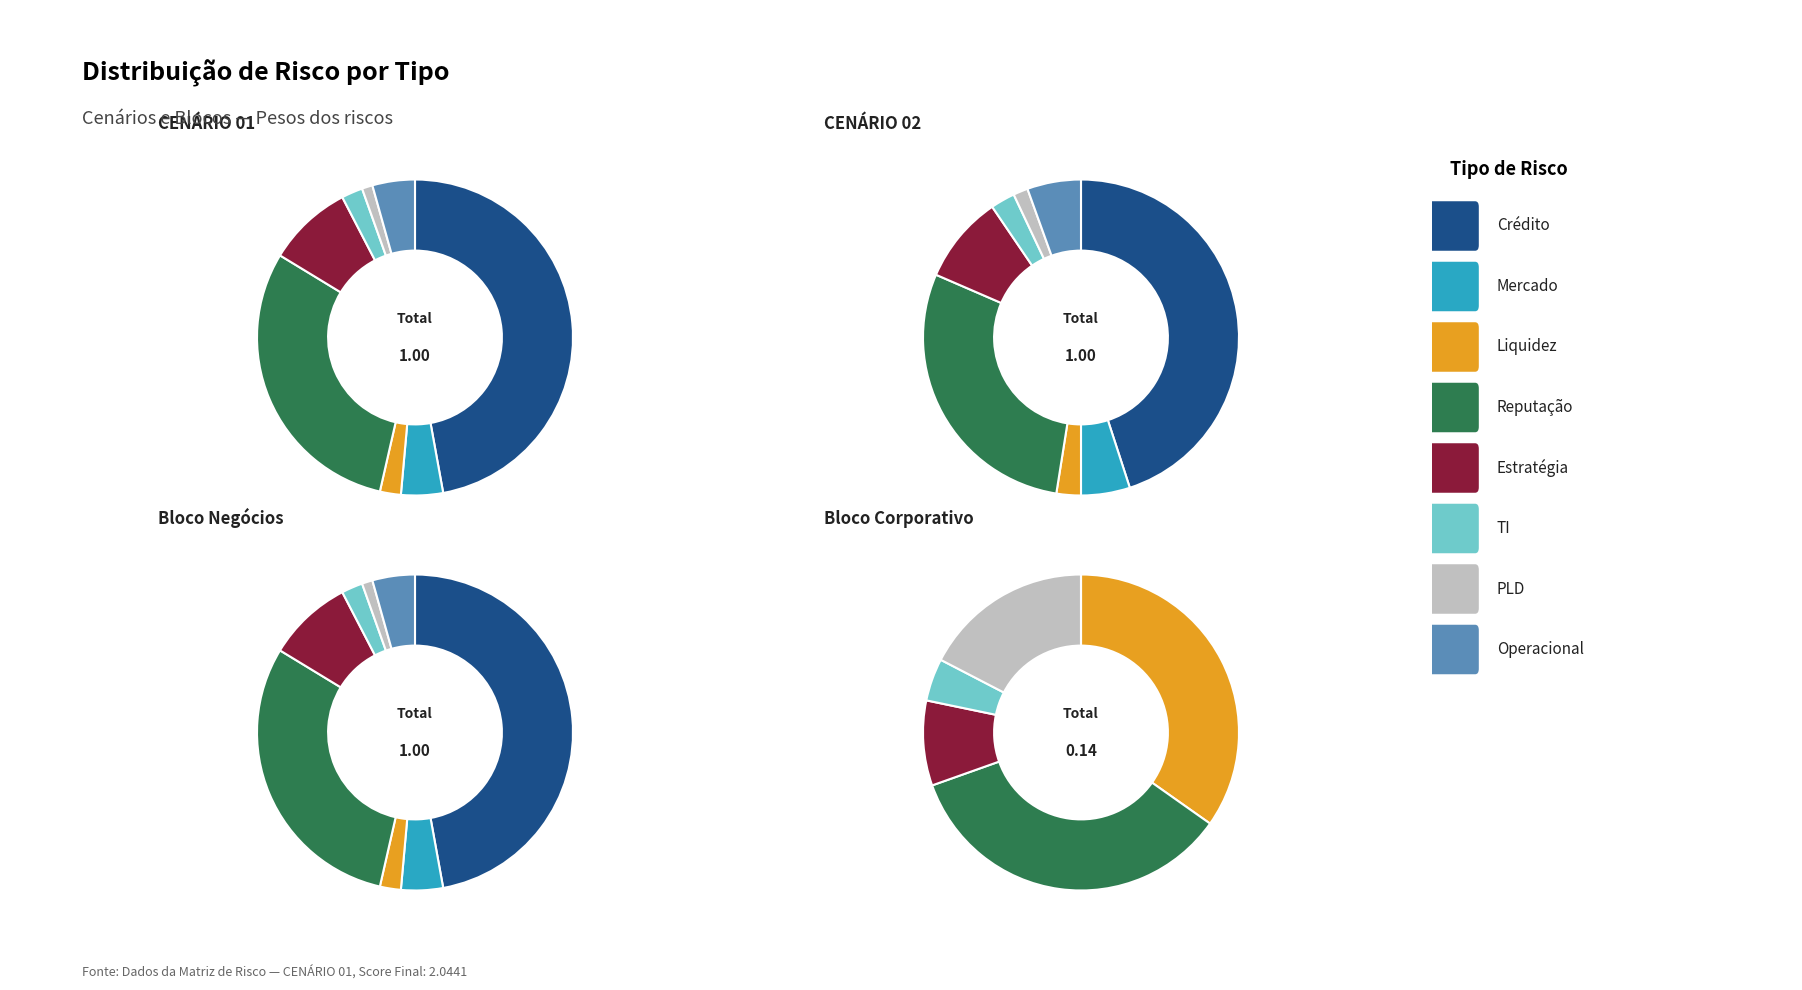

What is the smallest slice in the pie chart?

PLD